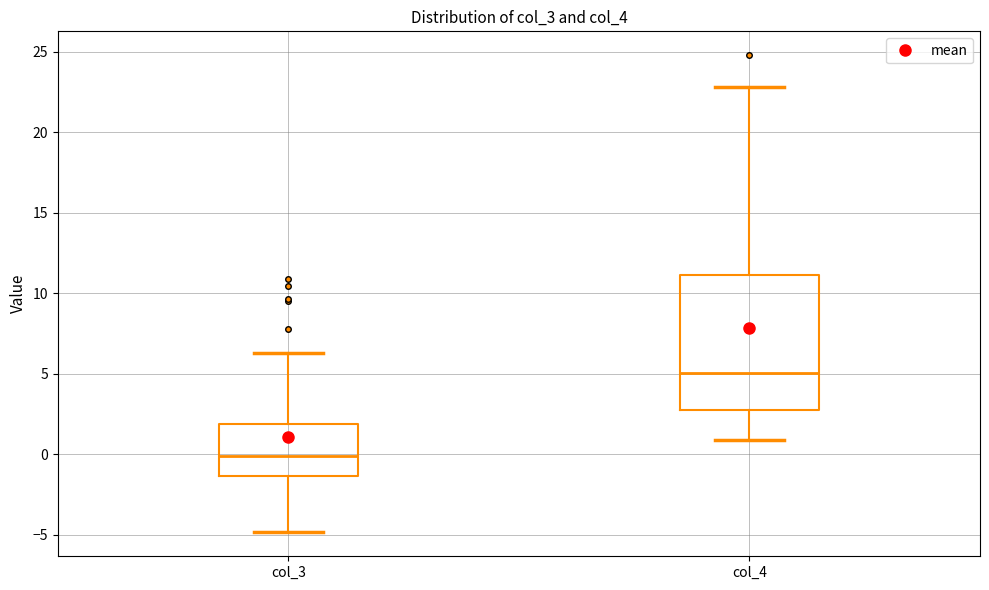

Where is the lower edge of the box for col_3 on the y-axis? The values are not printed on the chart, so give them approximately, as read against the axis.

-1.5